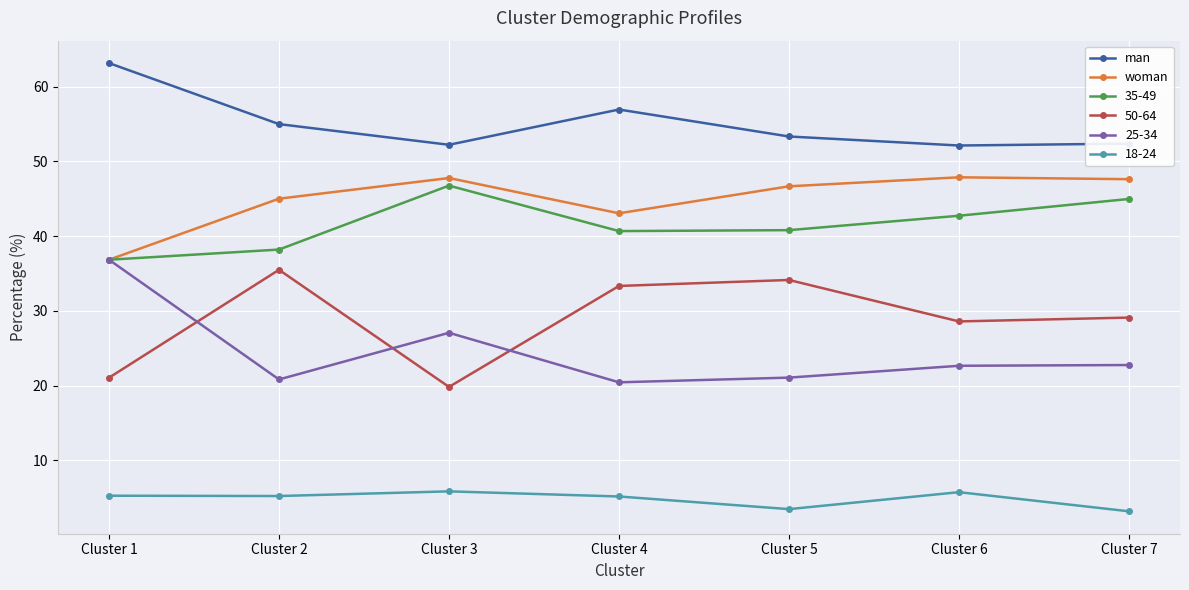

True or false: woman and man intersect in this chart.

False